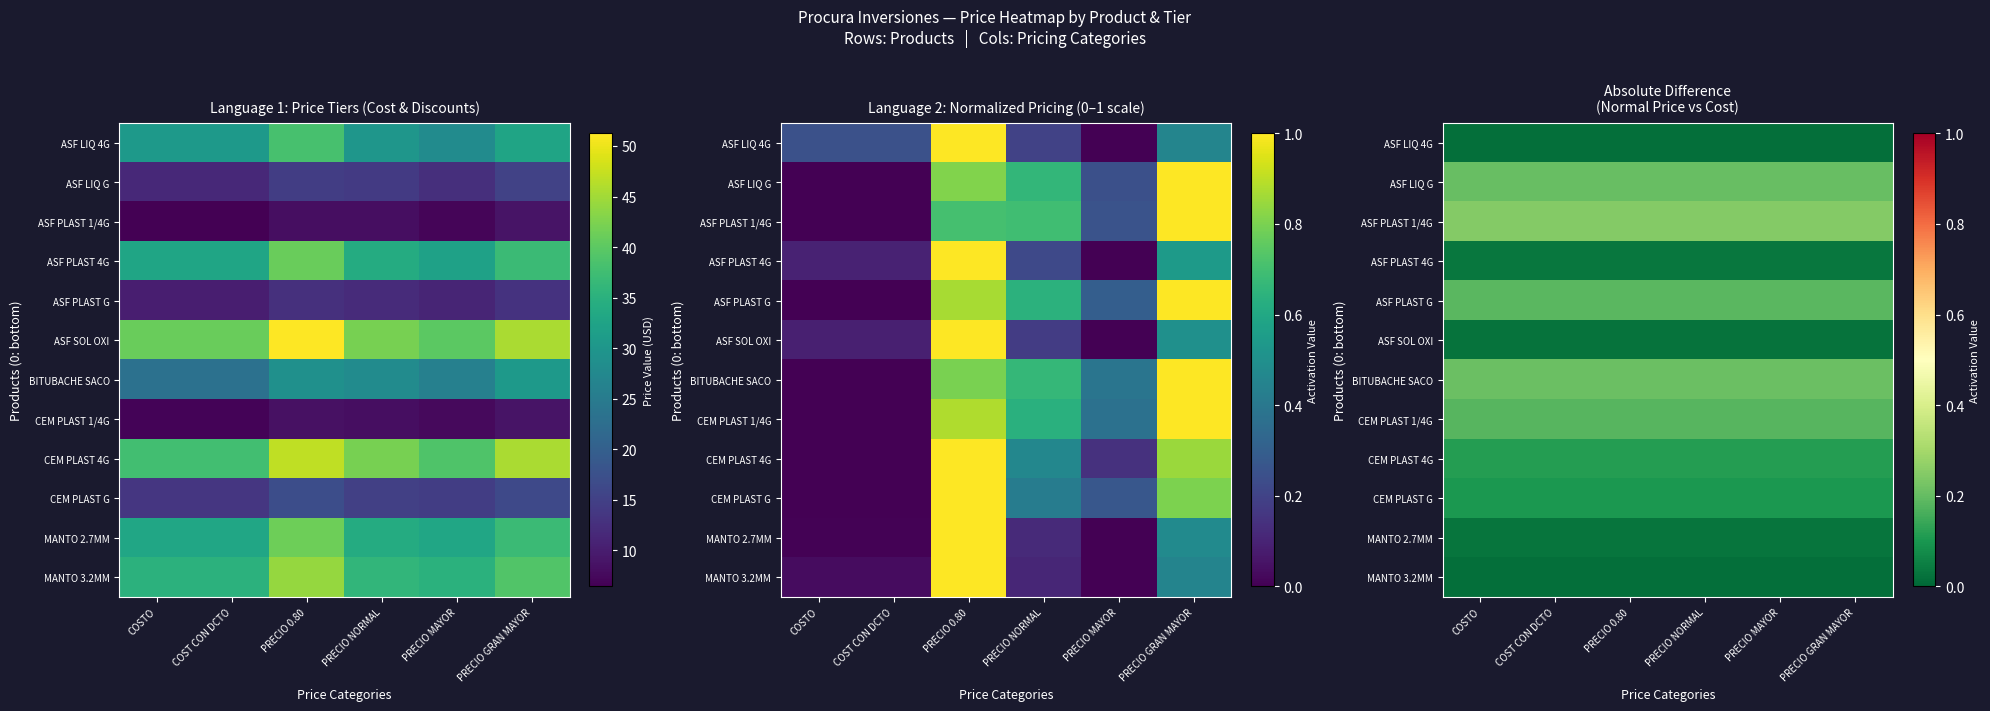

Is it true that CEM PLAST 4G equals 0.1 at COSTO?

True